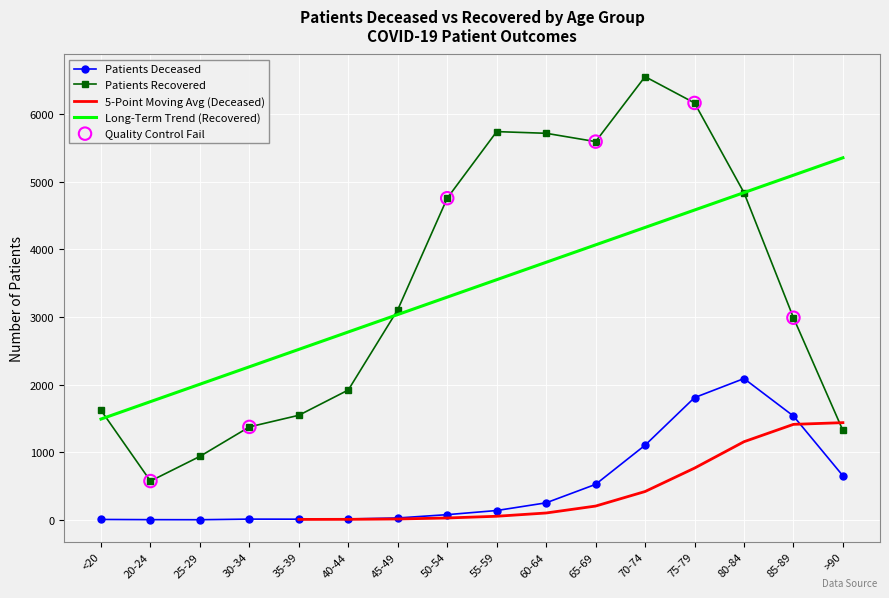

Which series has the widest spread of Y values?

patients_recovered